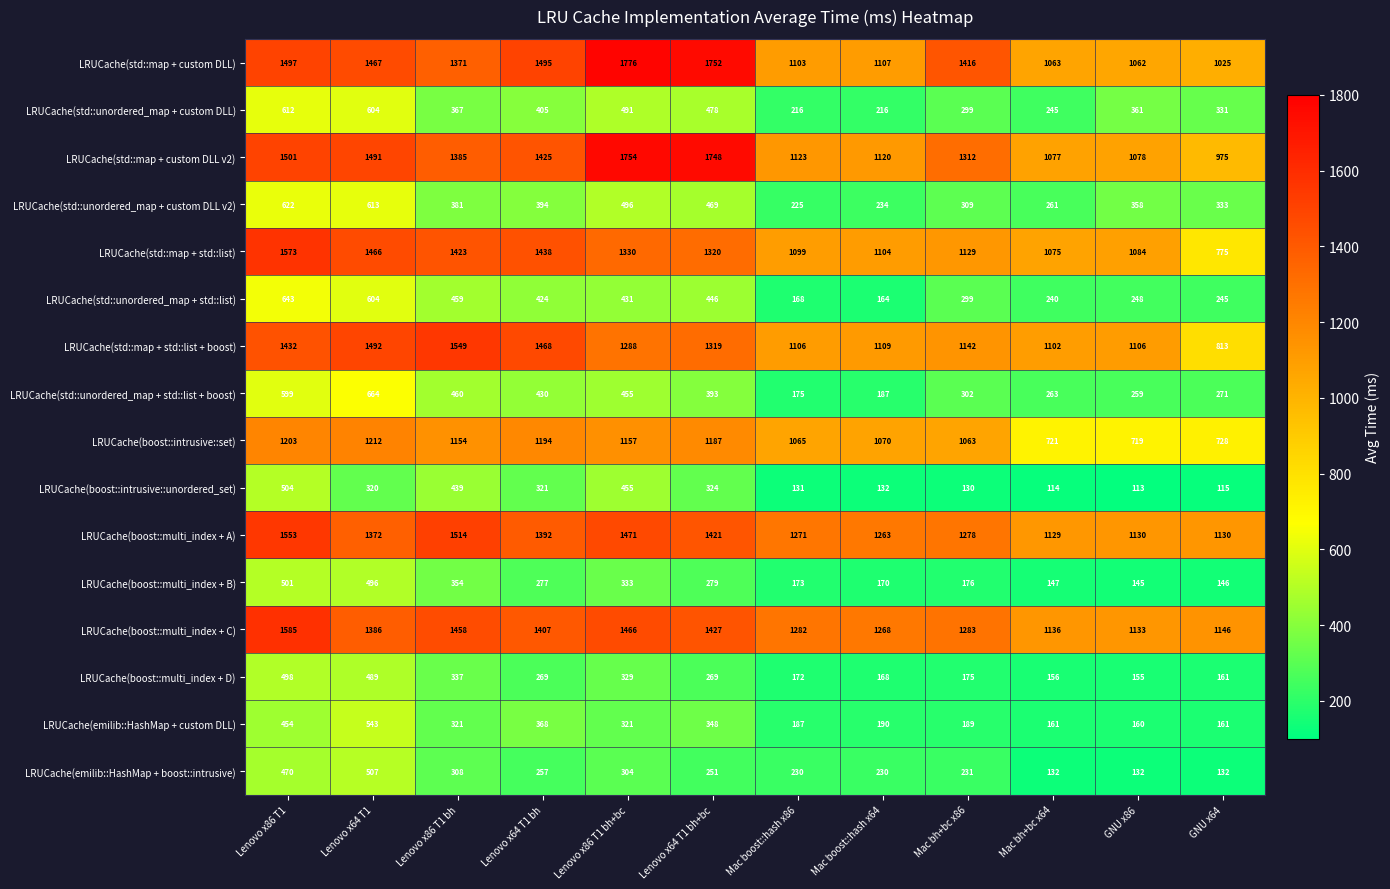

List the labels in order of LRUCache(std::map + custom DLL v2) value, smallest first.

GNU x64, Mac bh+bc x64, GNU x86, Mac boost::hash x64, Mac boost::hash x86, Mac bh+bc x86, Lenovo x86 T1 bh, Lenovo x64 T1 bh, Lenovo x64 T1, Lenovo x86 T1, Lenovo x64 T1 bh+bc, Lenovo x86 T1 bh+bc